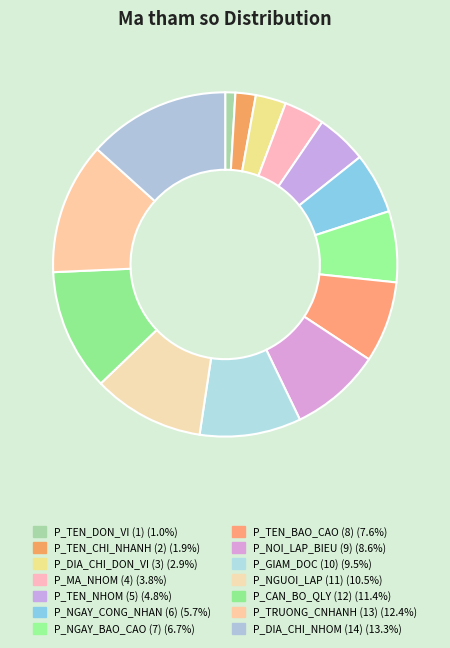

Does any single category account for the majority?

No